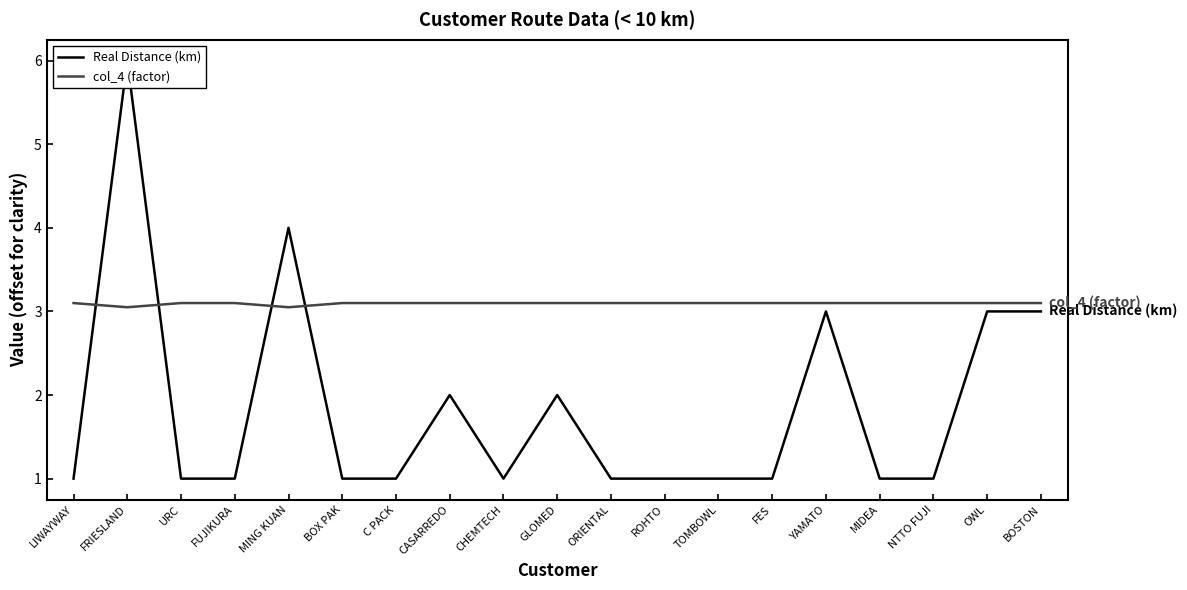

What is the difference between the maximum and minimum values in the col_4 (factor) series?

0.1